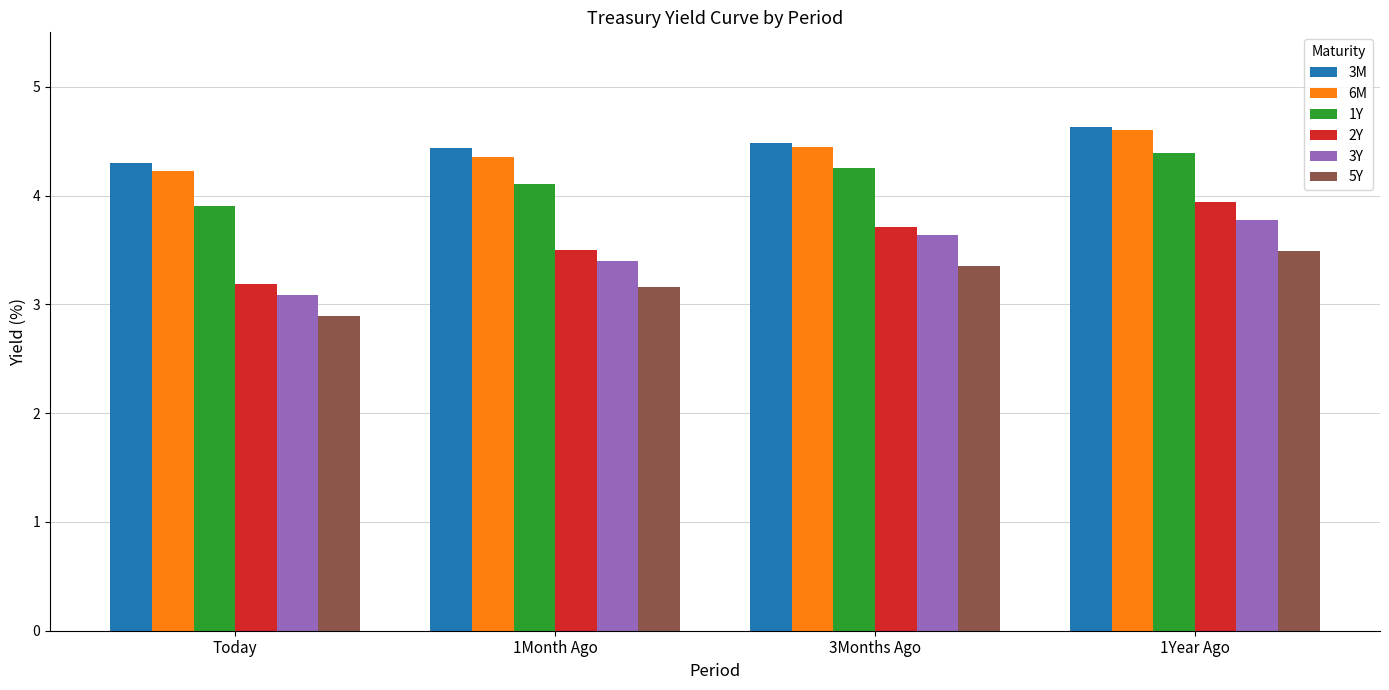

What is the sum of all 5Y values?

12.9